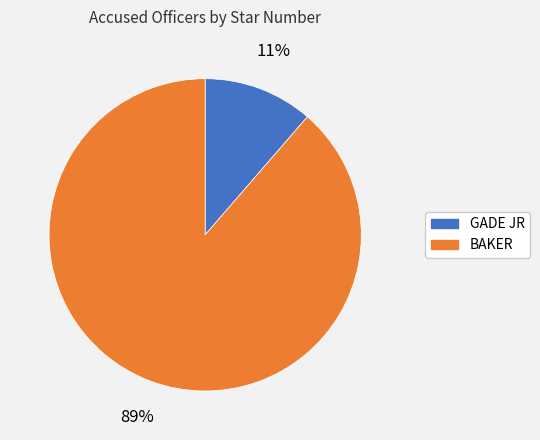

Combined, do GADE JR and BAKER account for over 50%?

Yes